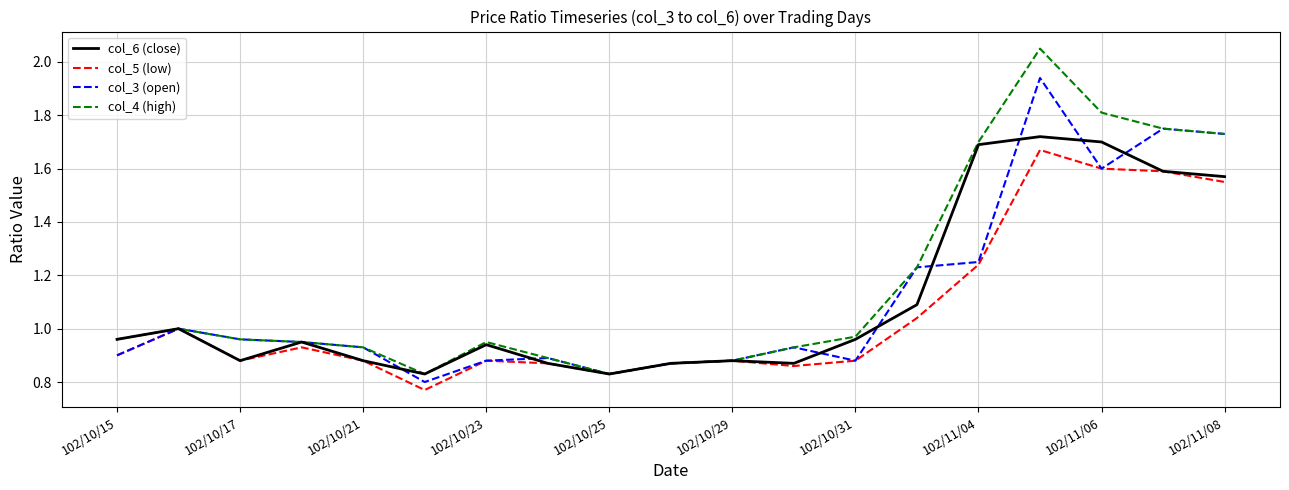

Which series has the widest spread of values?

col_4 (high)